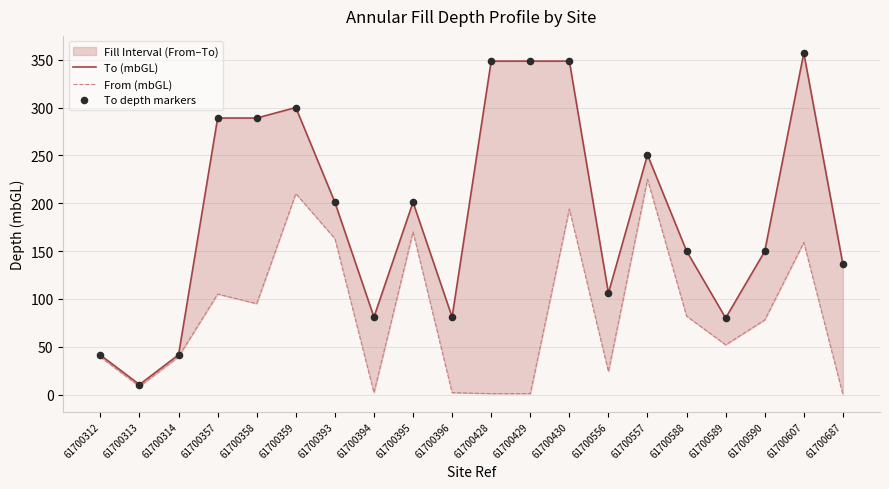

Which series reaches the maximum Y coordinate?

To (mbGL)